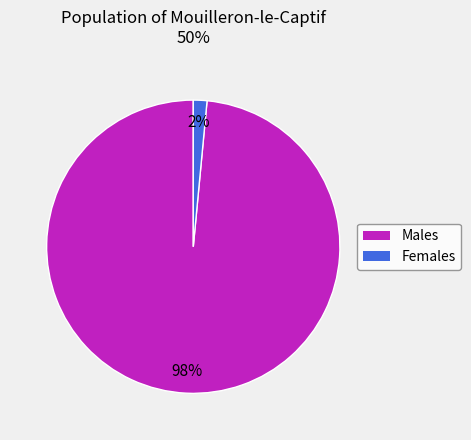

To the nearest percent, what is the average slice percentage?

50%